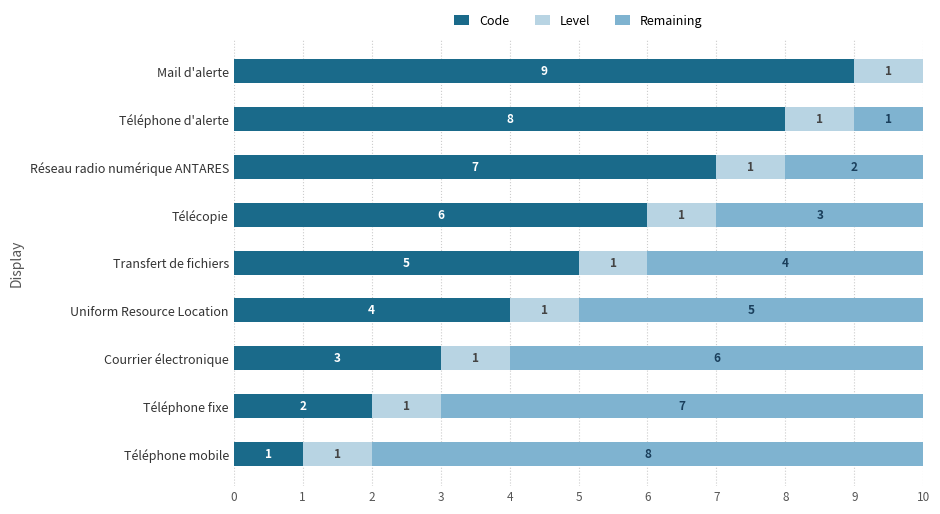

The value of Code at Courrier électronique is 5. True or false?

False